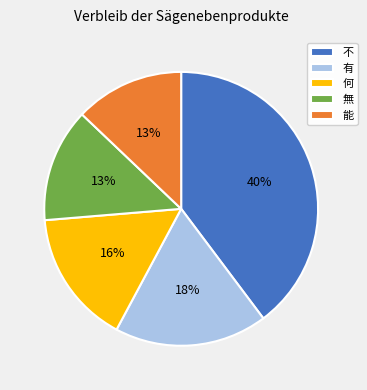

To the nearest percent, what is the difference between the largest and smallest slice percentages?

27%